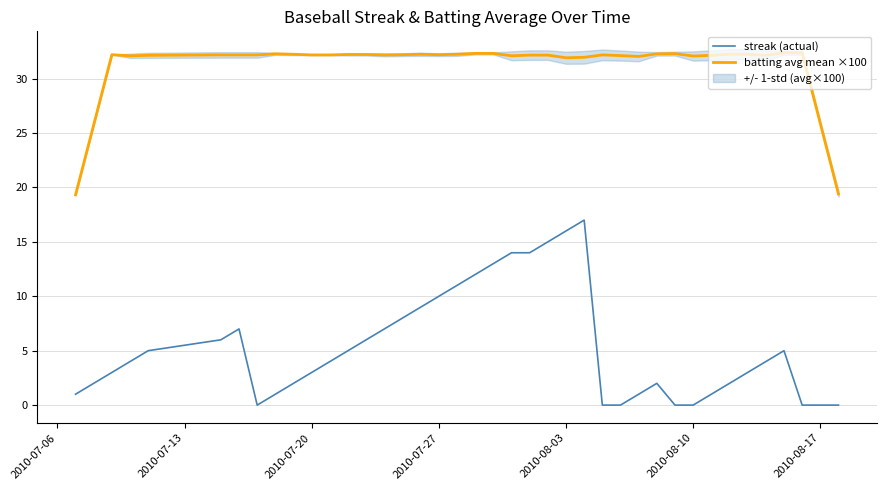

Is it true that batting avg mean ×100 equals 32.2 at 2010-07-20?

True